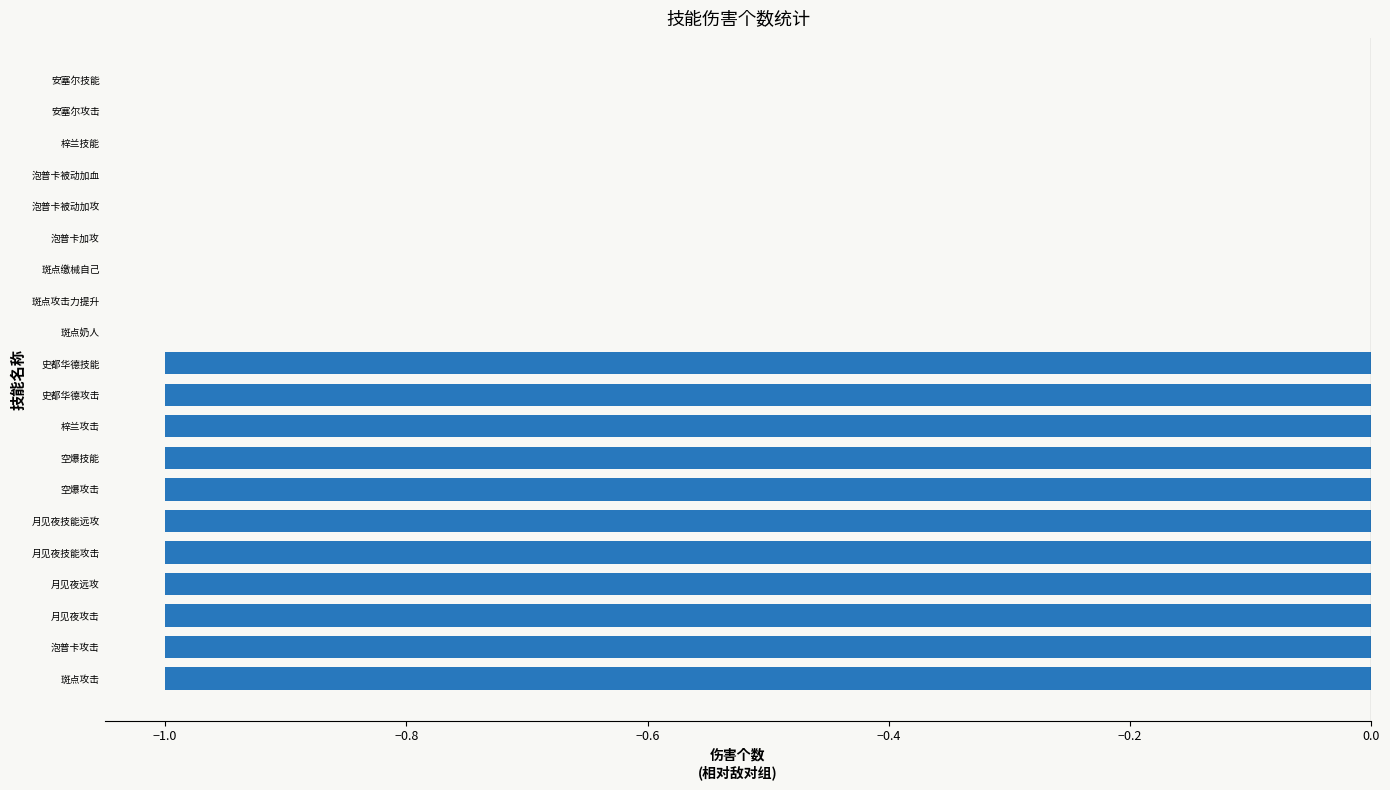

Are the bars horizontal?

Yes